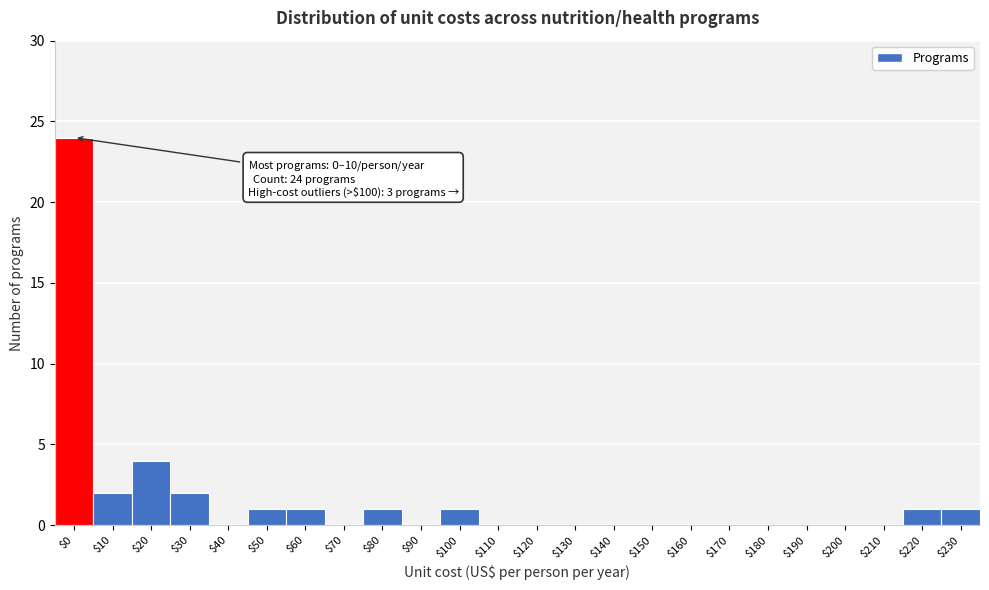

The value at $60 is 1. True or false?

True